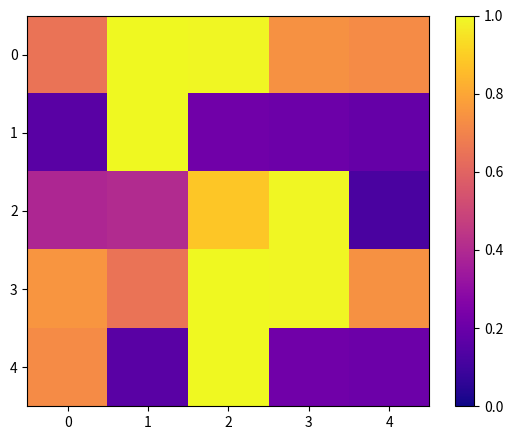

At how many categories does at least one series exceed 0?

5